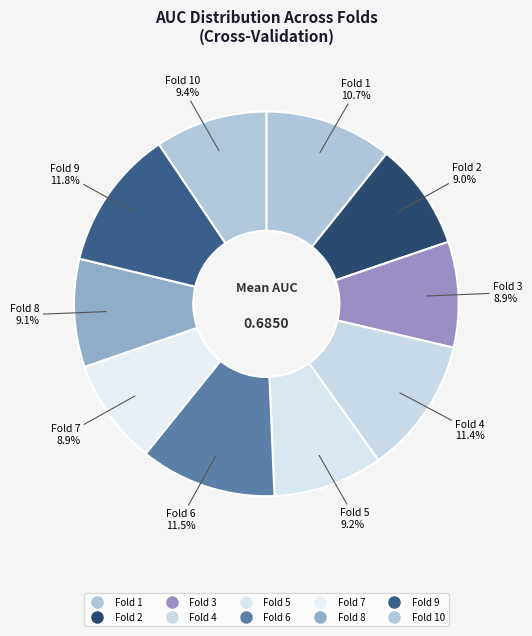

Count the number of slices in the pie.

10